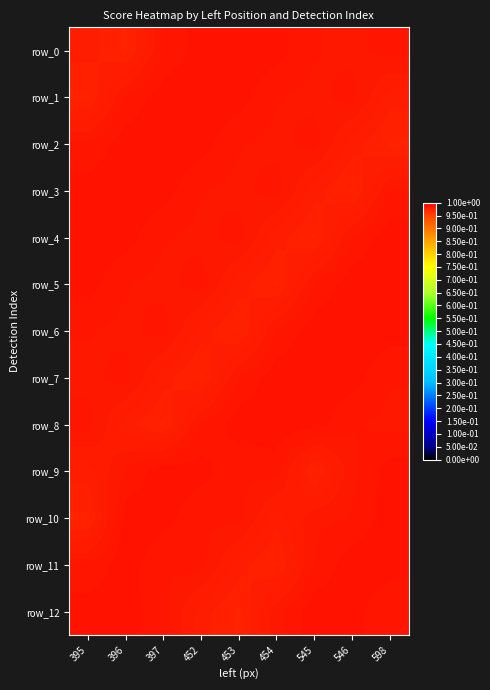

Is it true that row_9 equals 1.4 at 598?

False